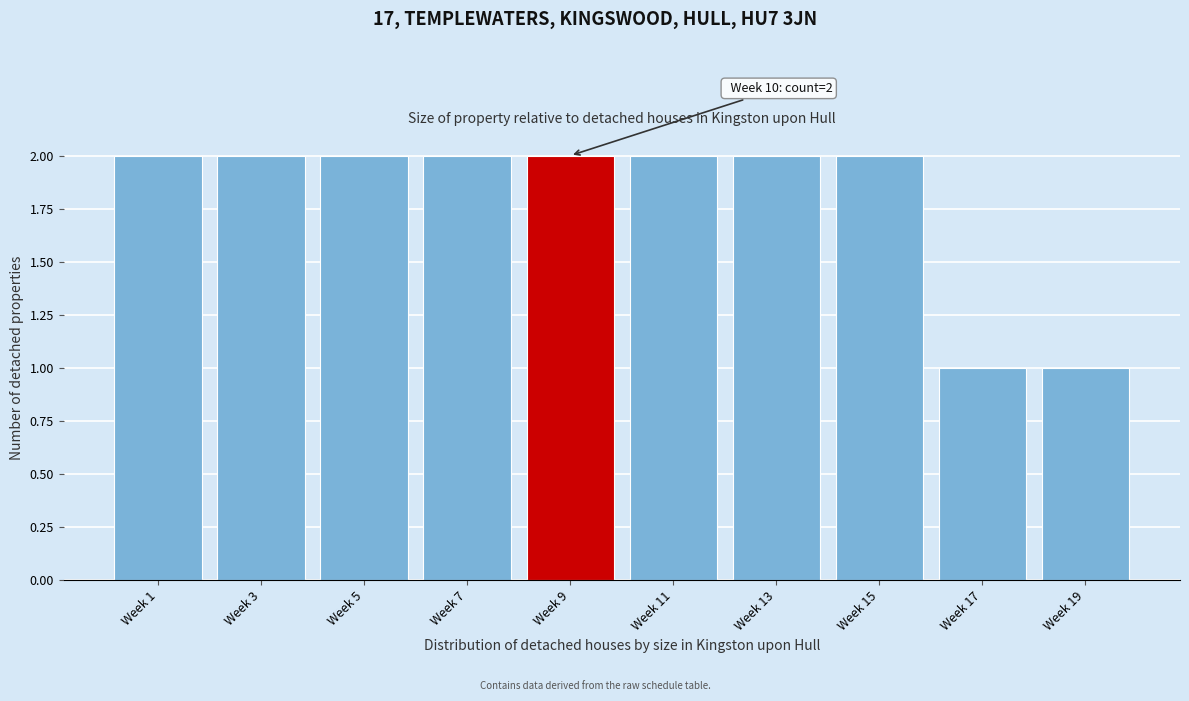

Reading left to right, transcribe all the data shown in this chart.

2	2	2	2	2	2	2	2	1	1